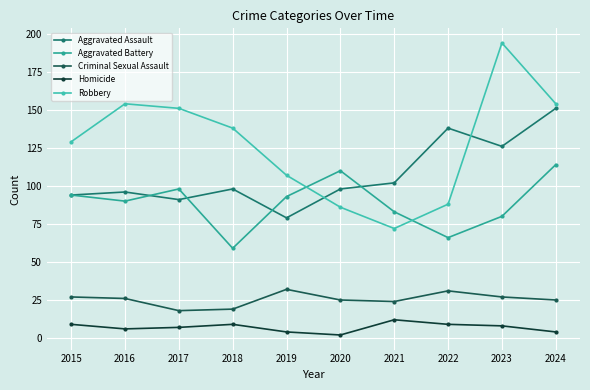

At how many categories does at least one series exceed 50?

10